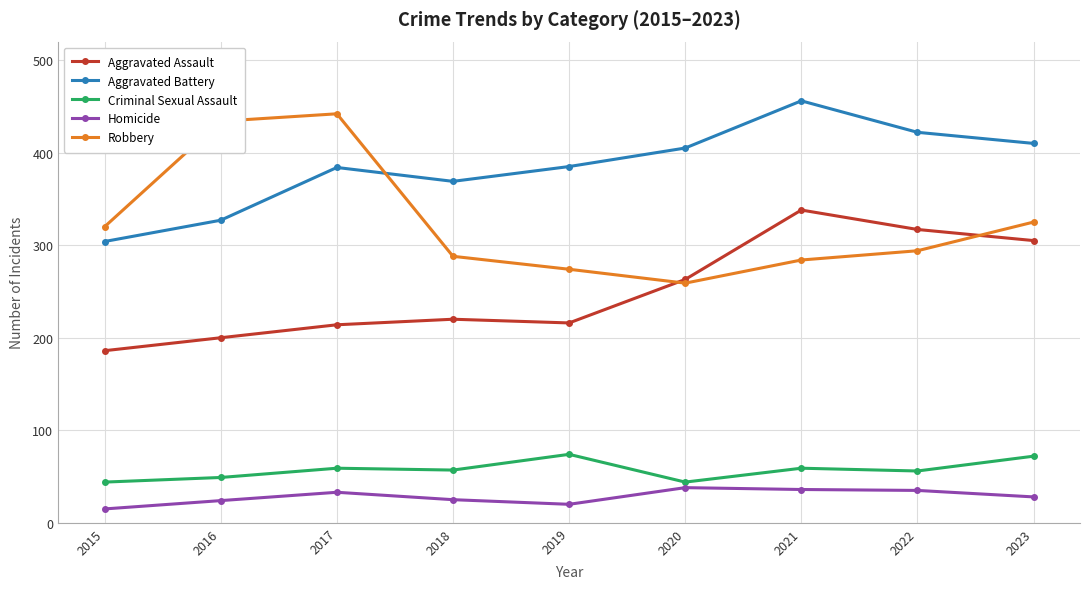

Is this an area chart (filled region under the line)?

No